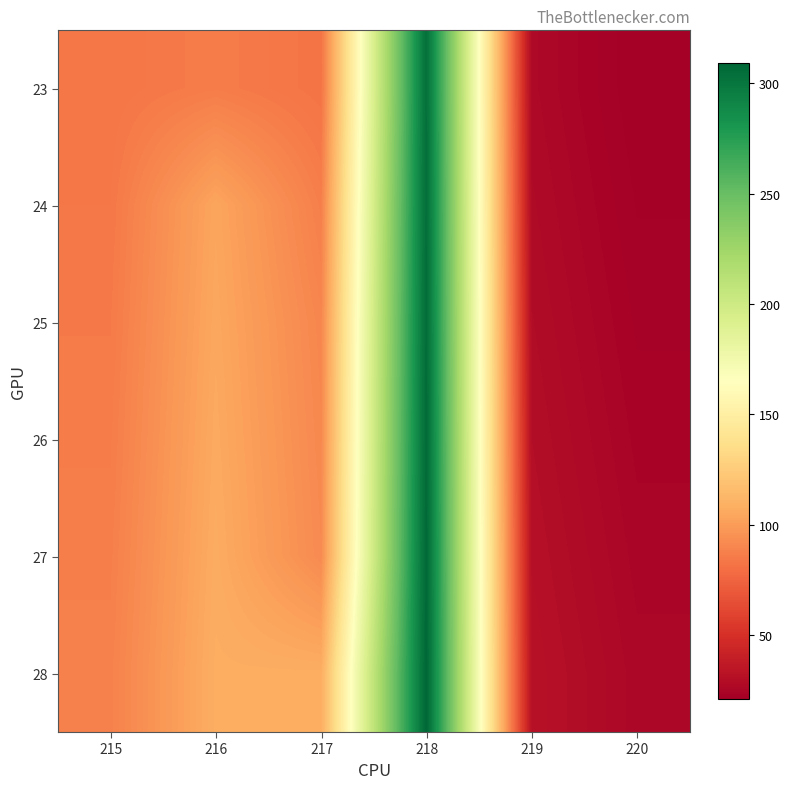

Which has a higher value, 218 or 215?

218